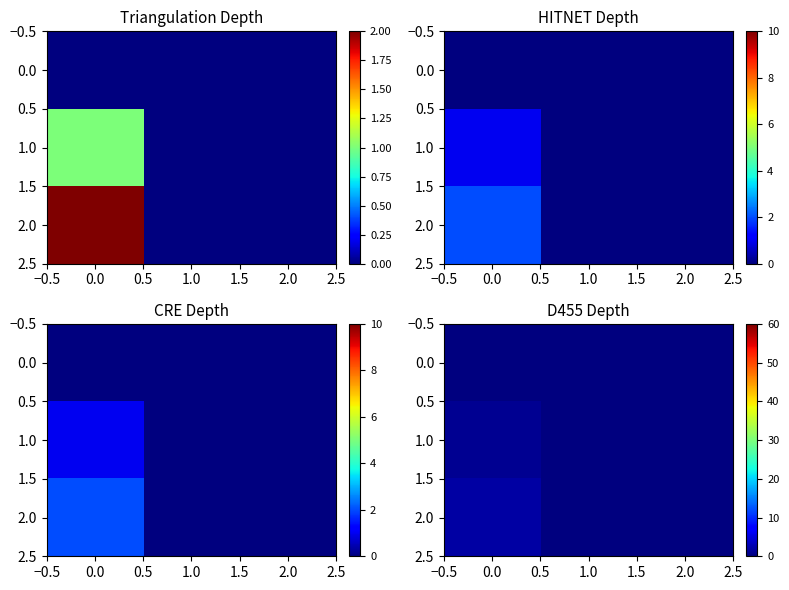

Is it true that 2.0 equals 0 at 2.0?

True